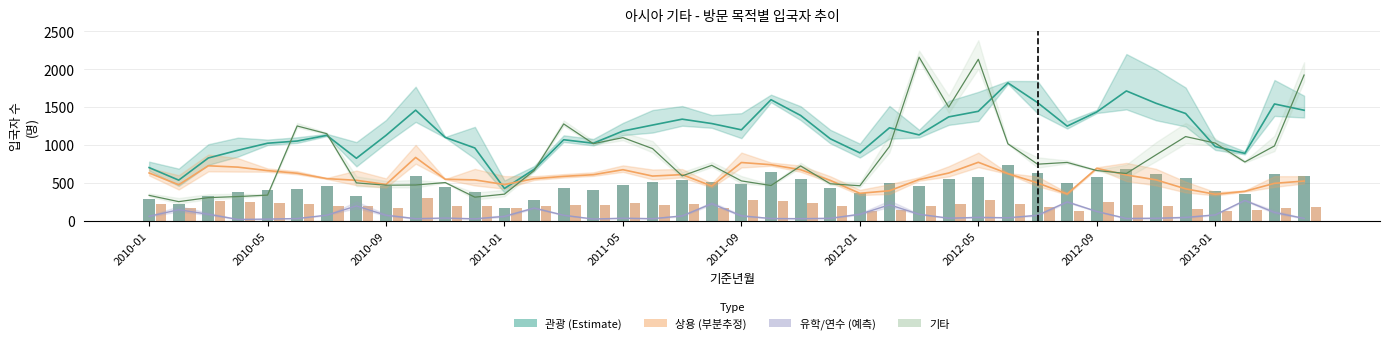

What is the maximum value shown in the chart?

2160